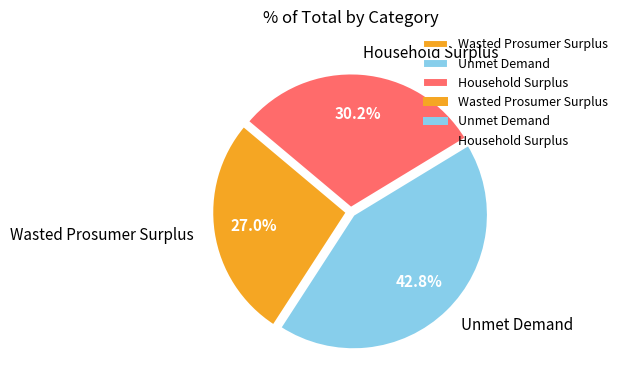

True or false: Wasted Prosumer Surplus accounts for 27% of the total.

True